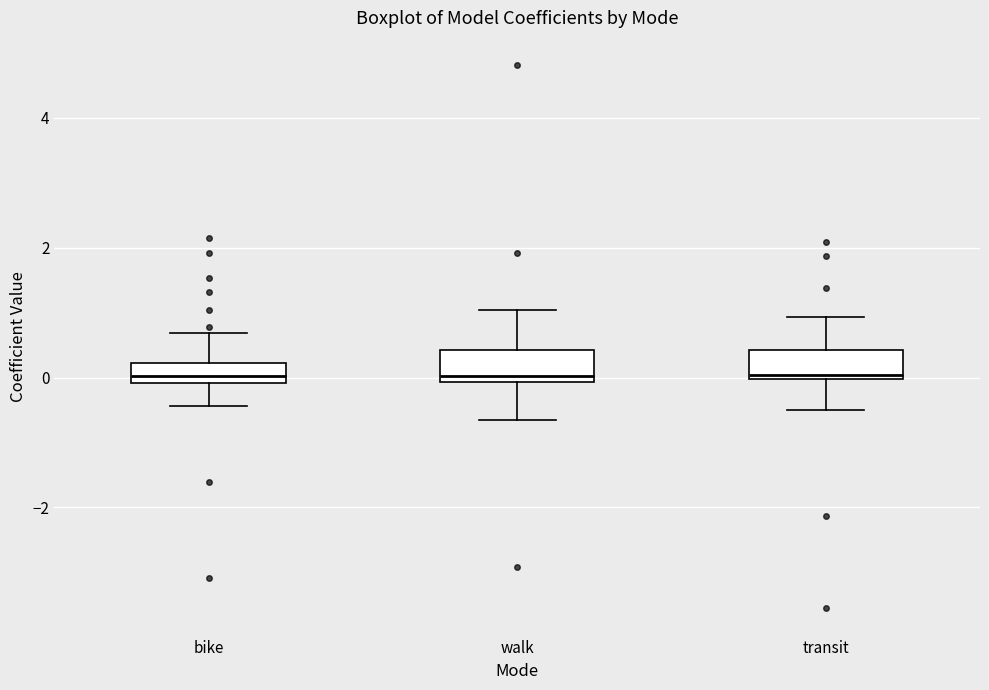

Reading left to right, read every box against the y-axis: the position of its median line, the range the box covers, and the ends of its whiskers. The values are not printed on the chart, so give them approximately, as read against the axis.

bike: median 0.0 (just above the box's lower edge), box 0.0 to 0.2, whiskers -0.4 to 0.6
walk: median 0.0 (just above the box's lower edge), box 0.0 to 0.4, whiskers -0.6 to 1.0
transit: median 0.0, box 0.0 to 0.4, whiskers -0.4 to 1.0